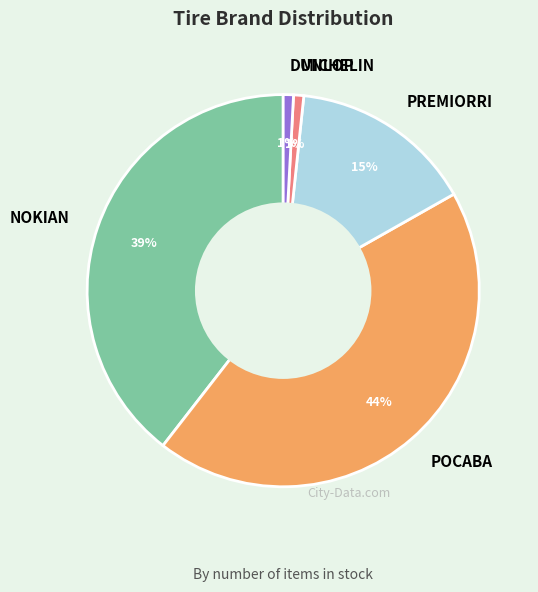

Count the number of slices in the pie.

5